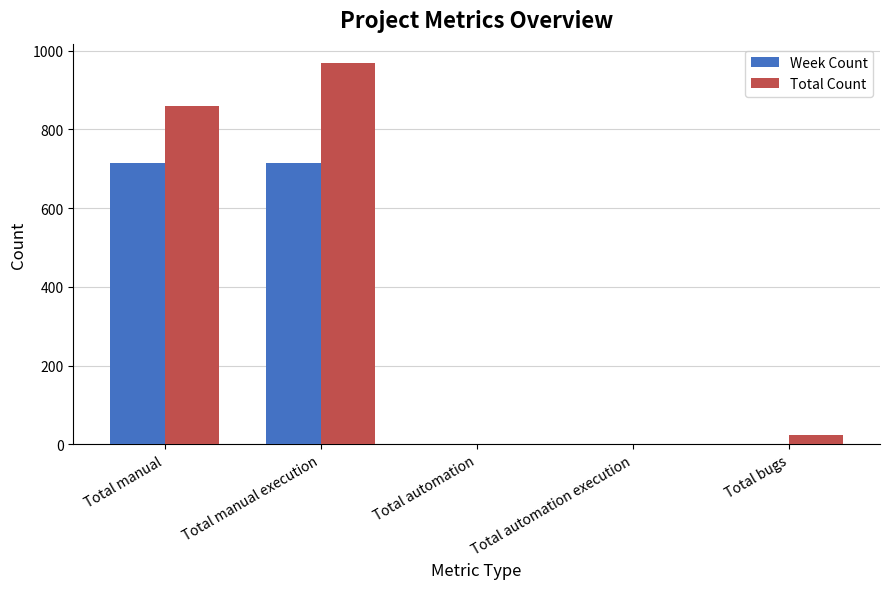

Where does the Total Count series first go above 24?

Total manual